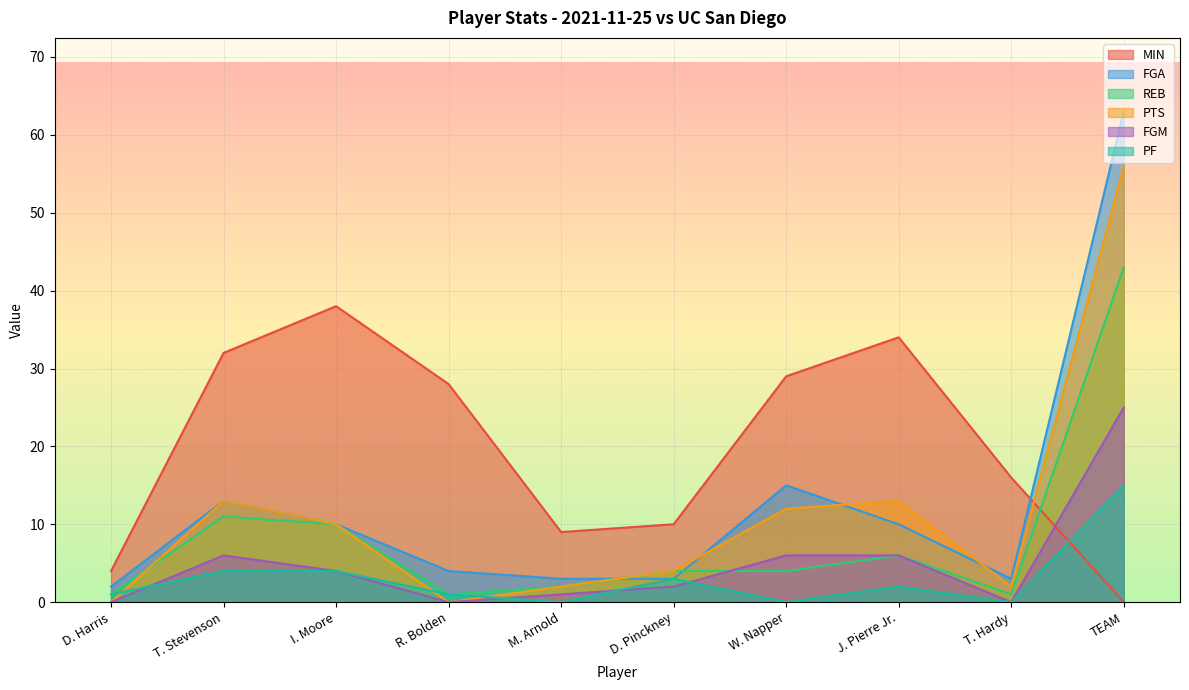

How many data points does each series have?

10